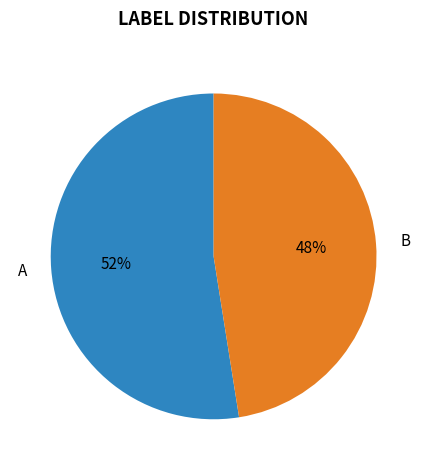

Rank the categories by value from highest to lowest.

A, B